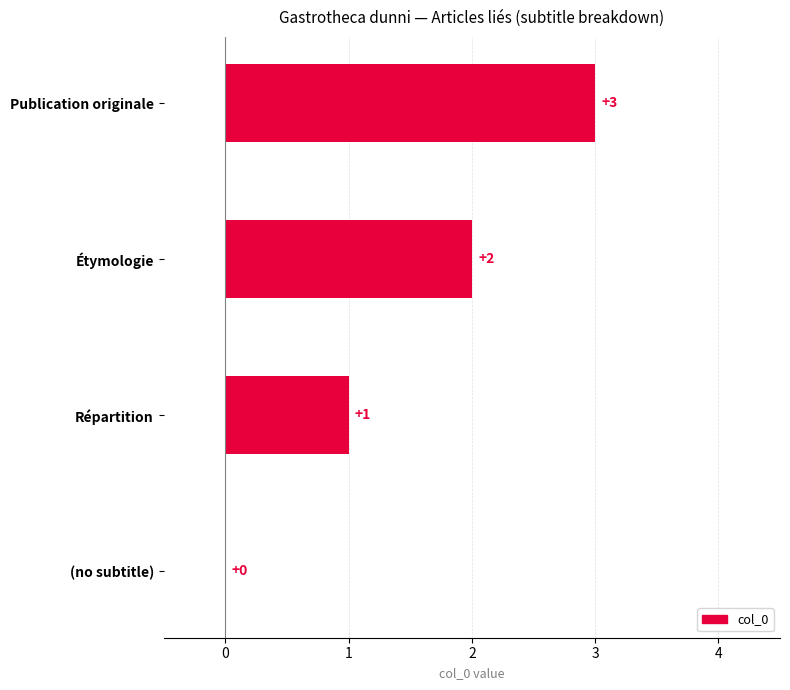

Is it true that the value at Publication originale is 3?

True